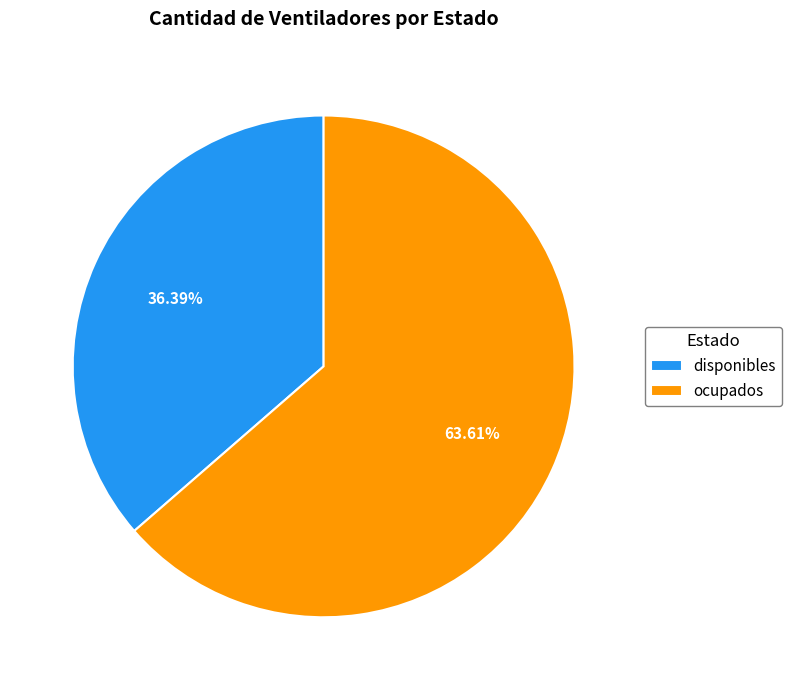

How many slices are in this pie chart?

2